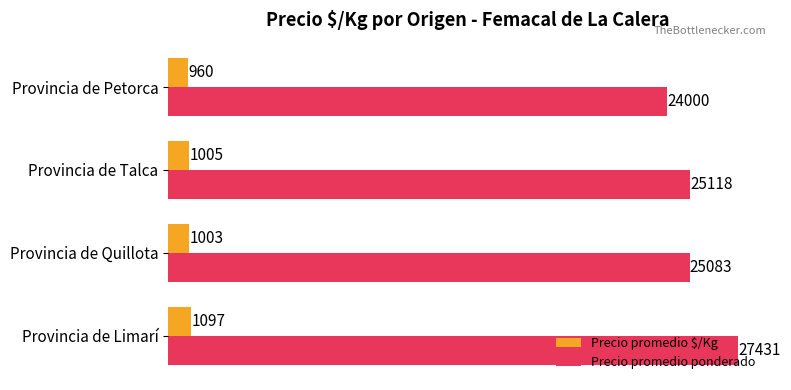

List the series in order of their overall mean, highest first.

Precio promedio ponderado, Precio promedio $/Kg